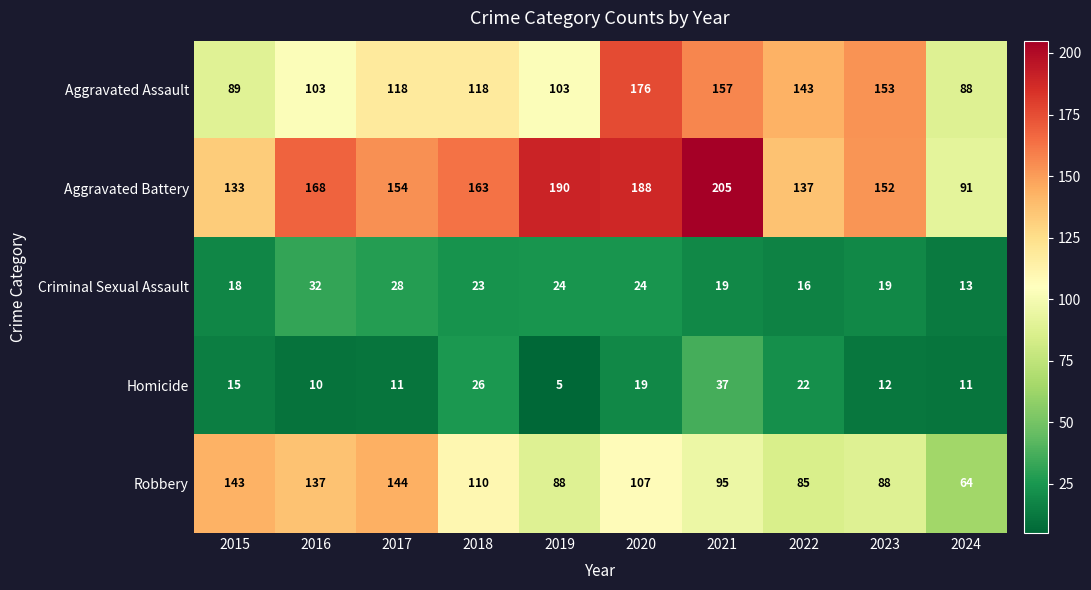

What is the difference between the maximum and minimum values in the Criminal Sexual Assault series?

19